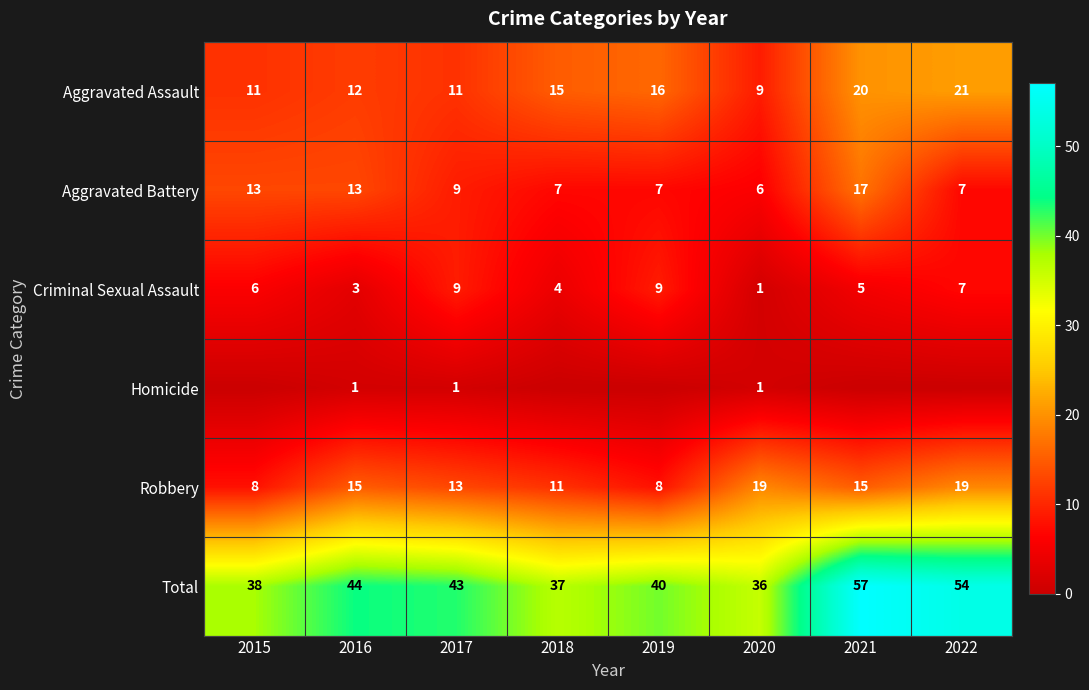

What is the difference between the second highest and minimum values in the Total series?

18